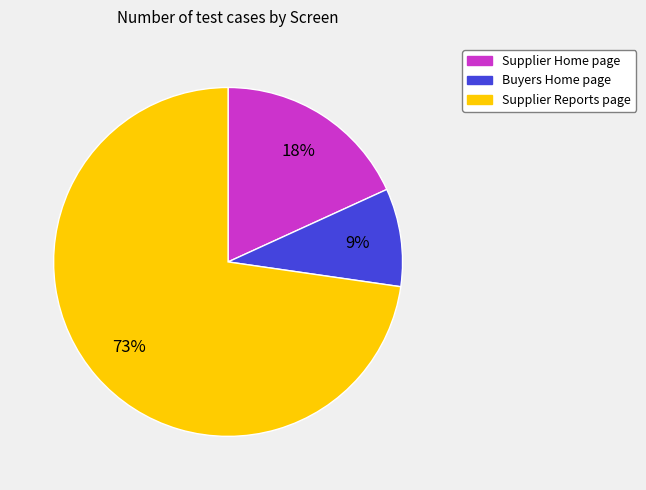

Does Buyers Home page account for over 50% of the chart?

No